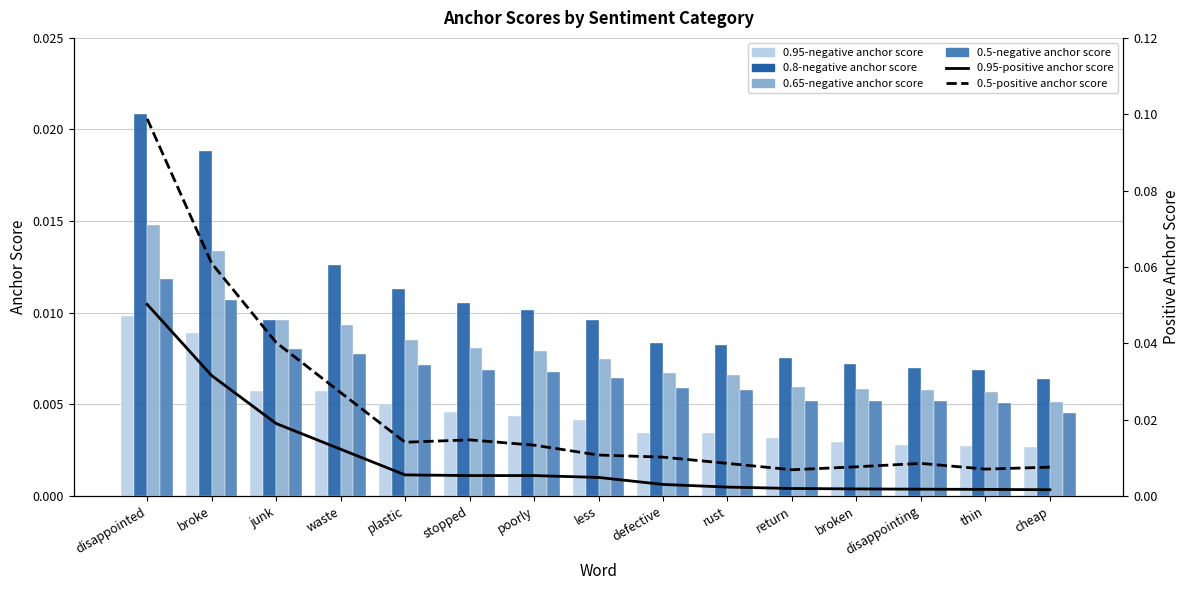

What is the label of the 1st bar from the right?

cheap